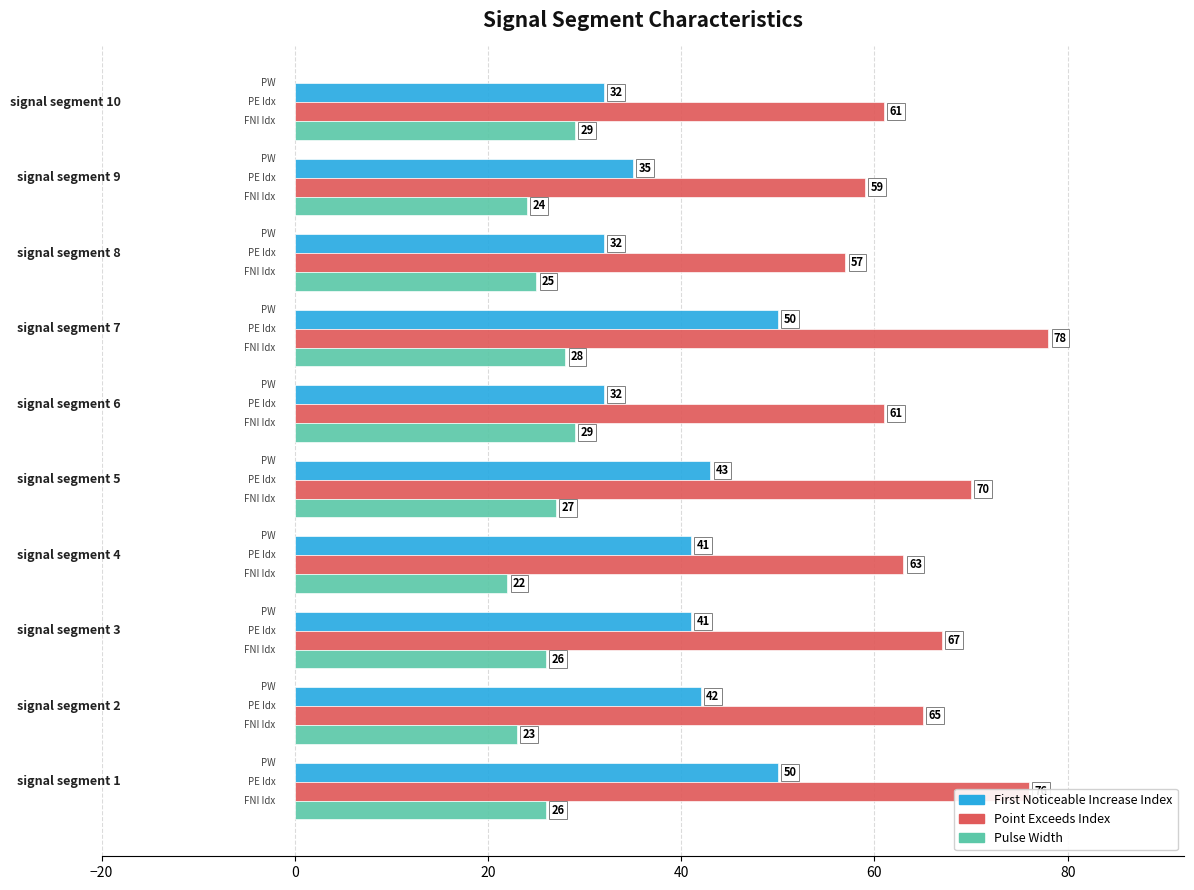

Which series has the widest spread of values?

Point Exceeds Index